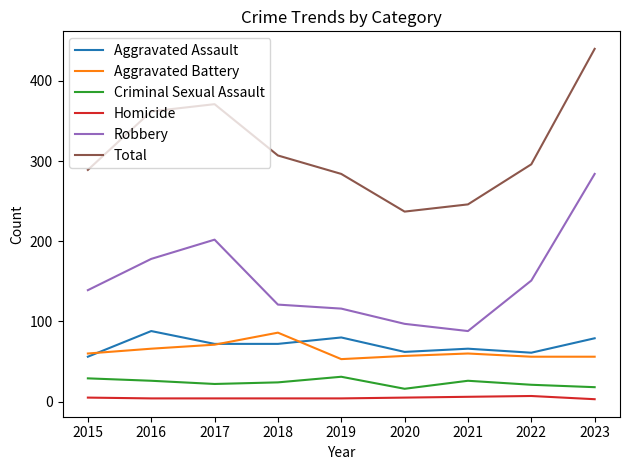

What is the minimum value for Robbery?

88